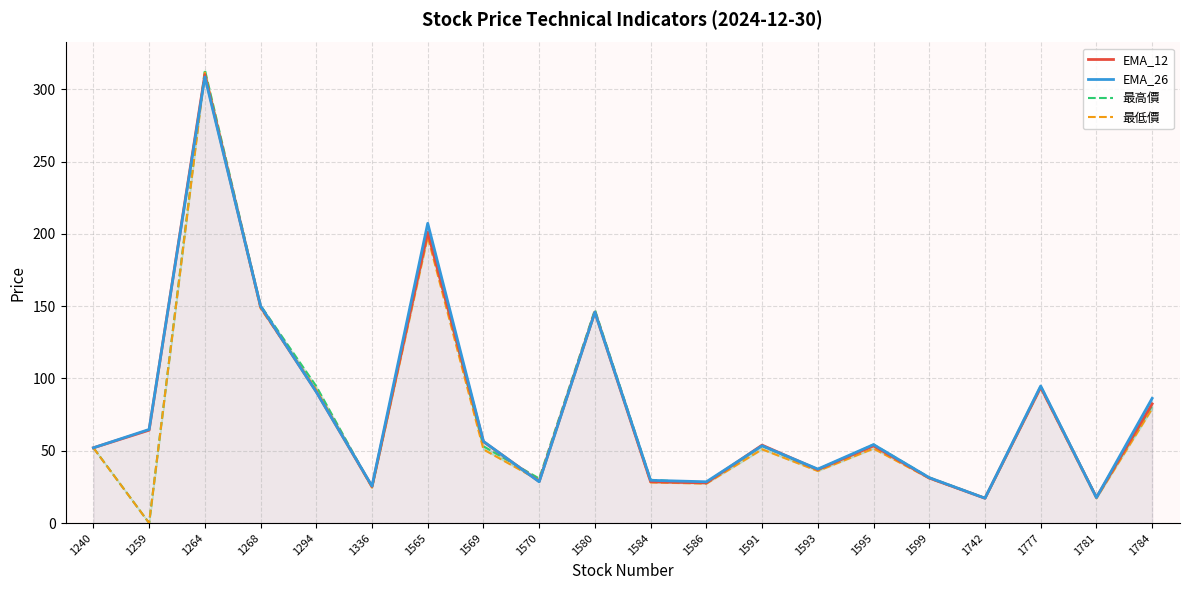

What is the difference between the EMA_12 values at 1268 and 1599?

118.5